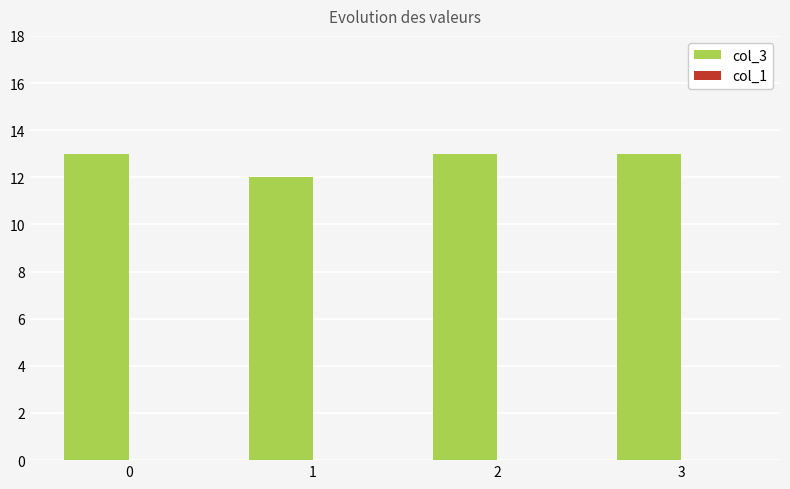

What is the value of the 3rd bar from the left?

13